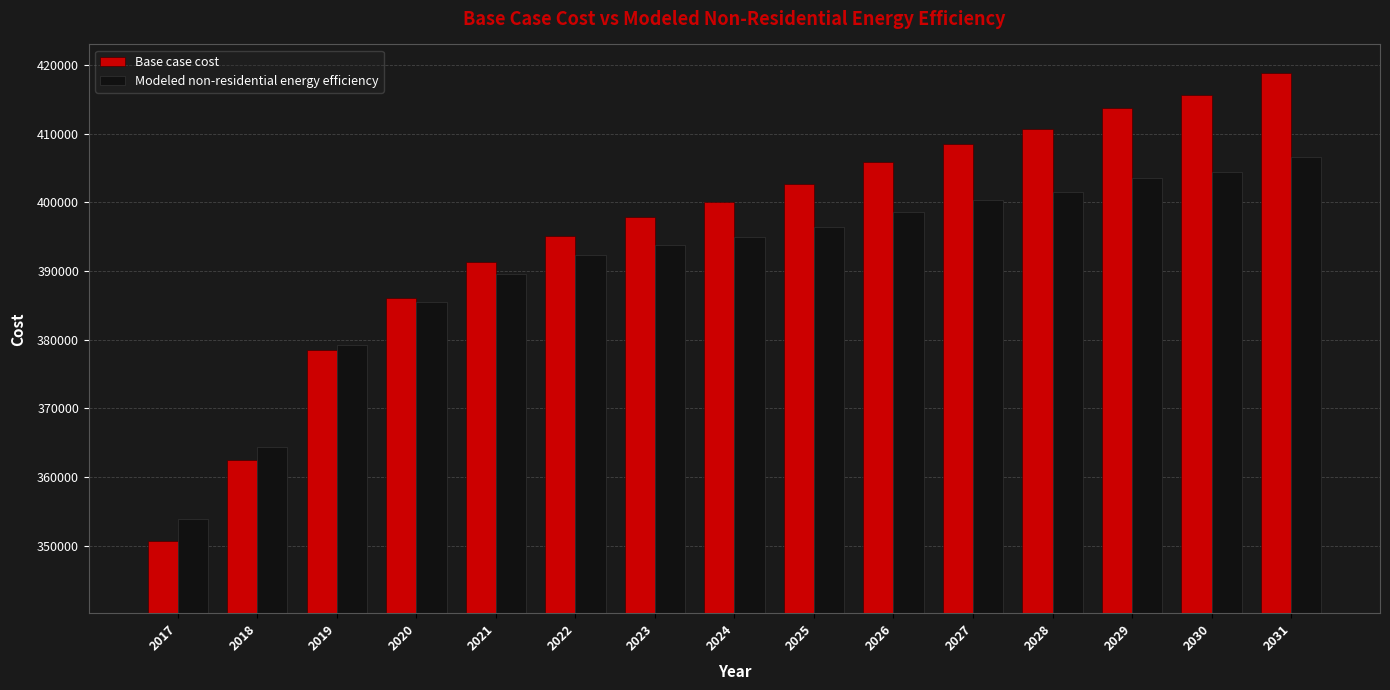

What is the value of the Modeled non-residential energy efficiency bar at the 13th from the left?

403512.7